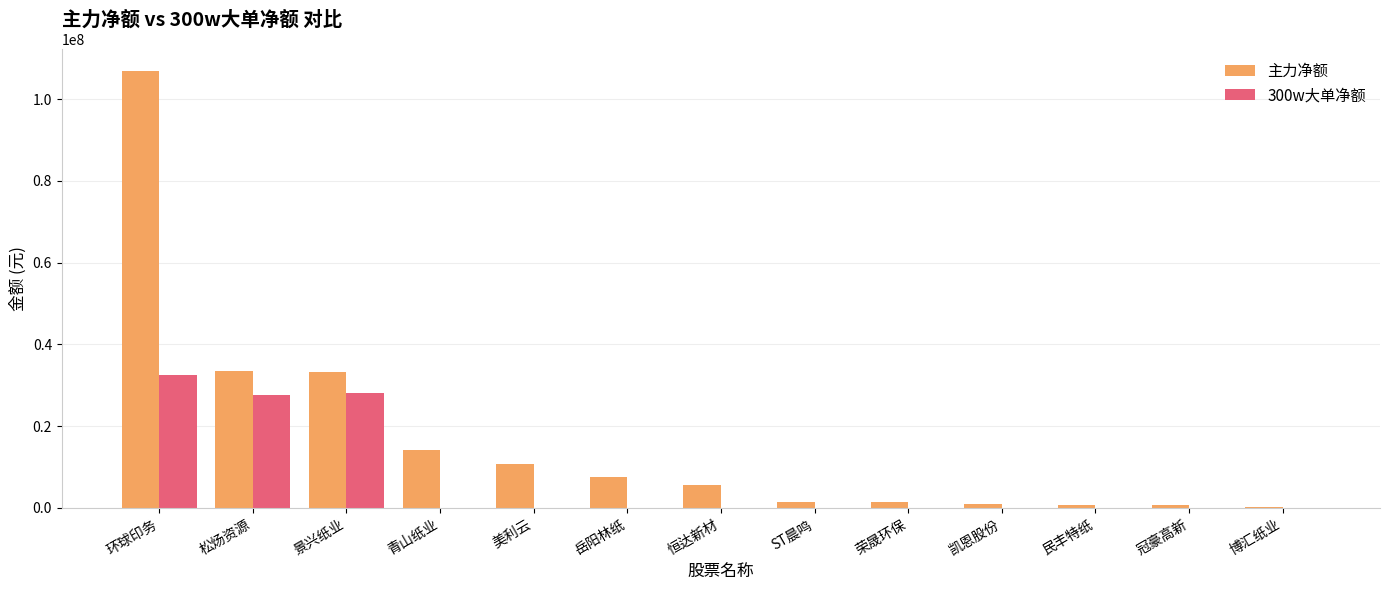

What are all the series names shown in the legend?

主力净额, 300w大单净额